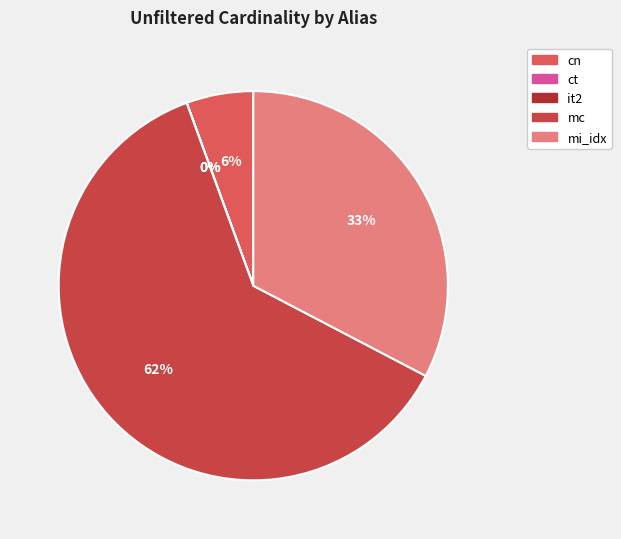

Which category has the smallest portion of the pie?

ct